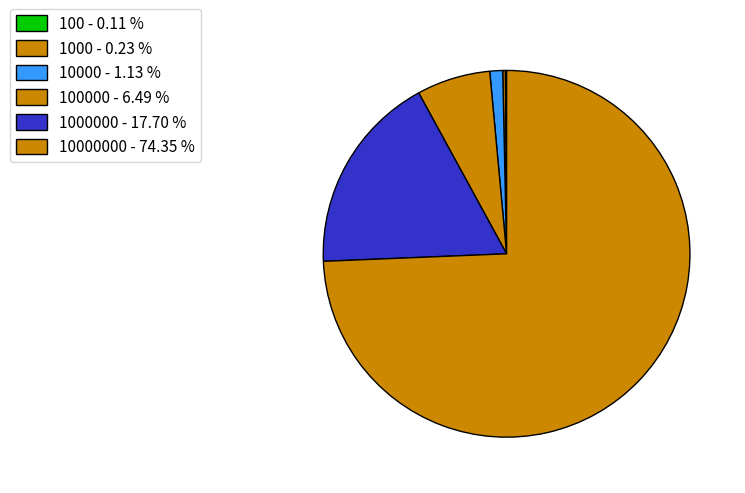

Count the number of slices in the pie.

6